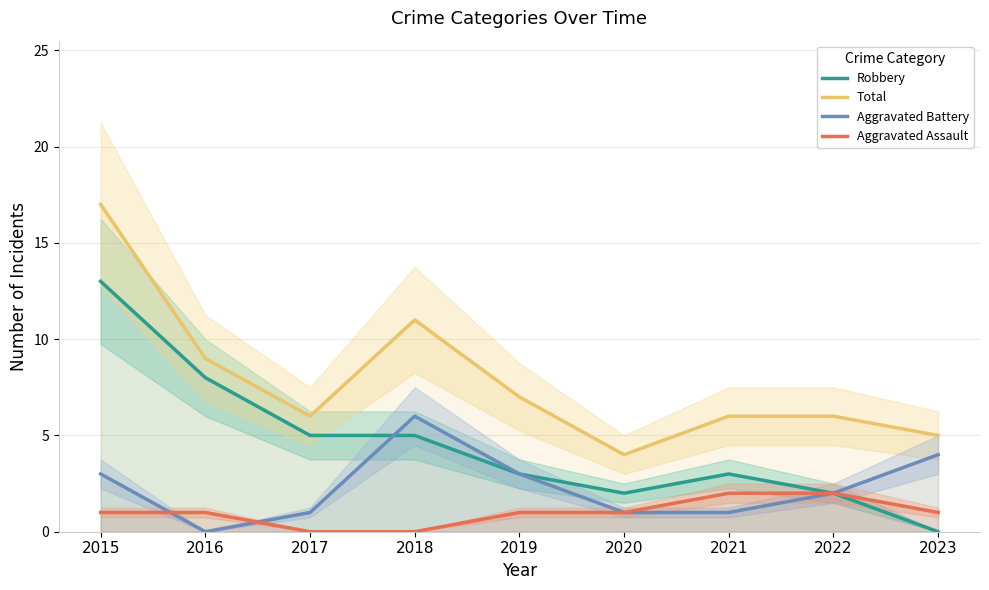

What is the spread (max minus min) of values at 2016?

9